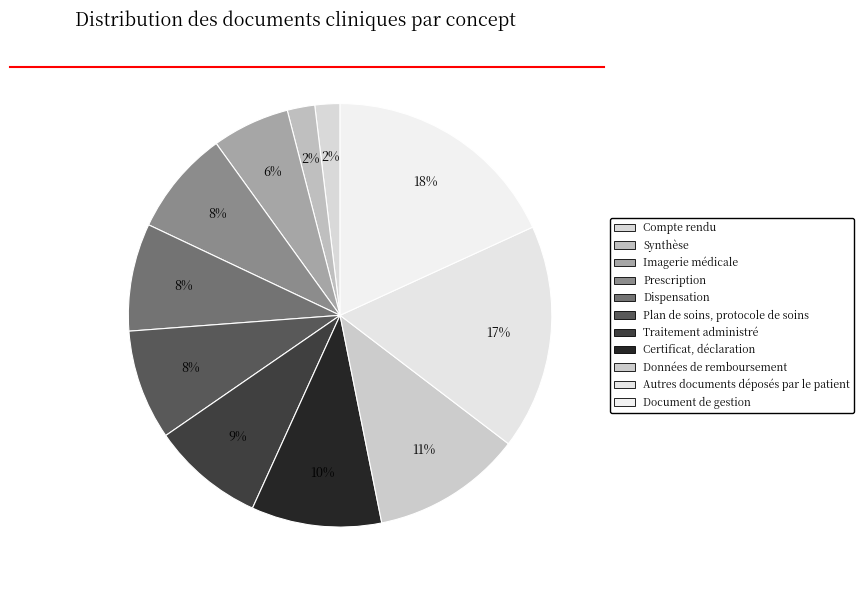

Count the number of slices in the pie.

11